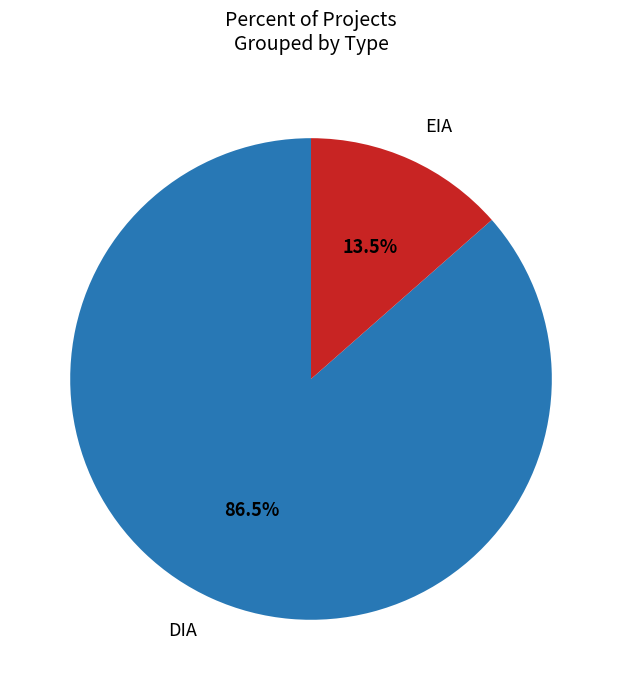

How many segments does this pie chart have?

2